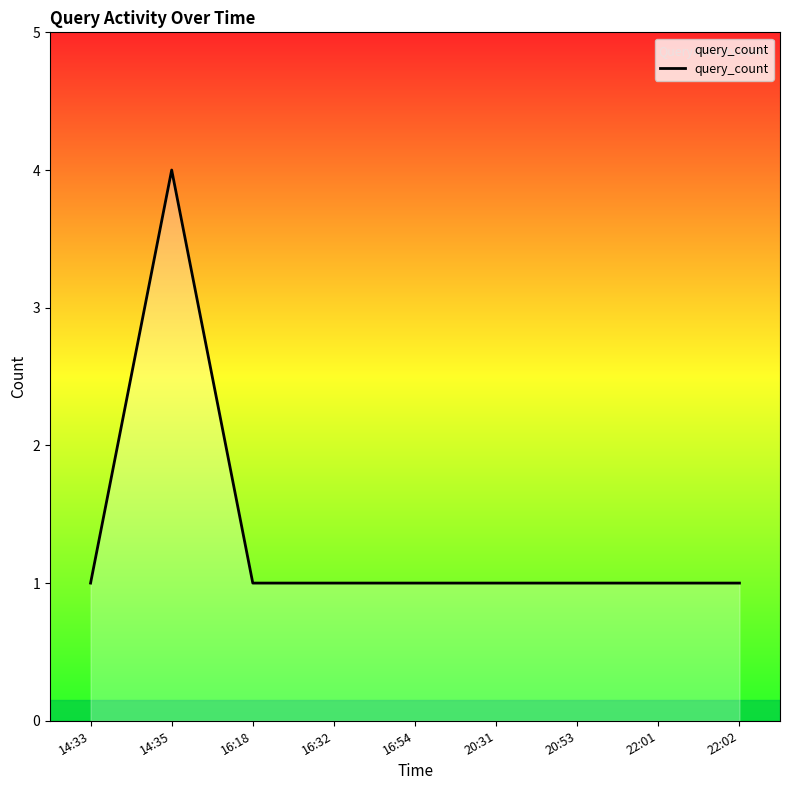

What position from the left is 14:33?

1